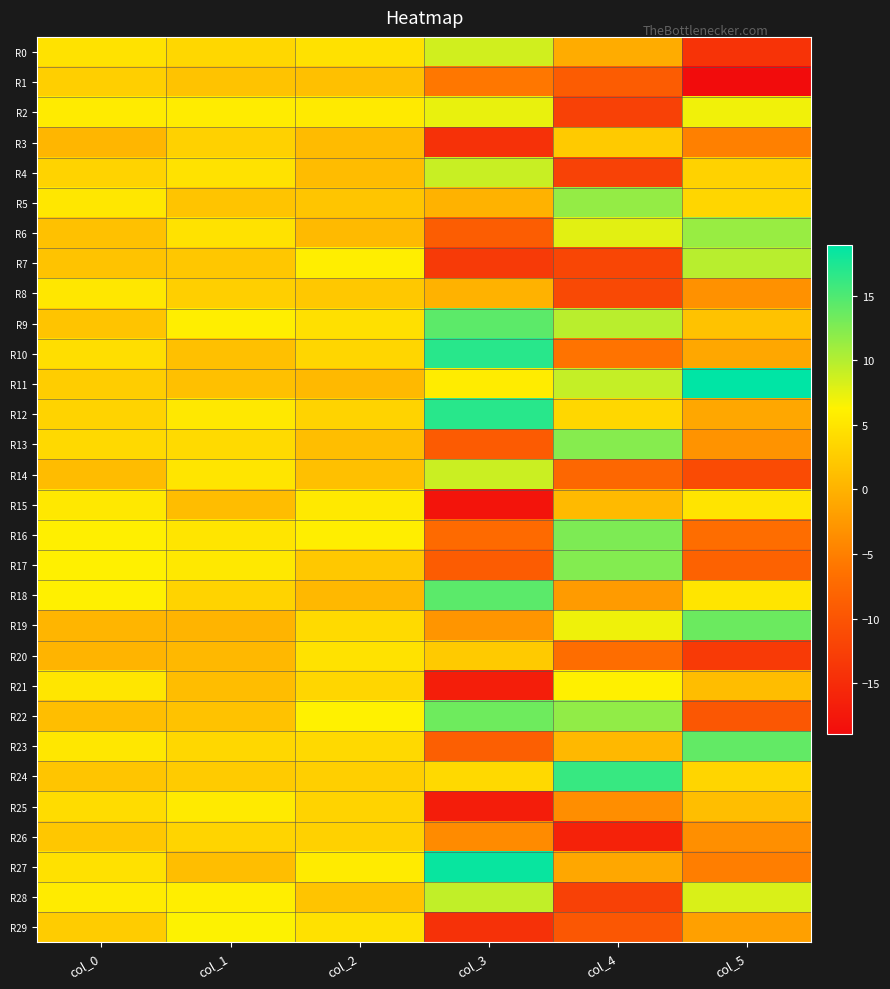

Which series has the widest spread of values?

R27